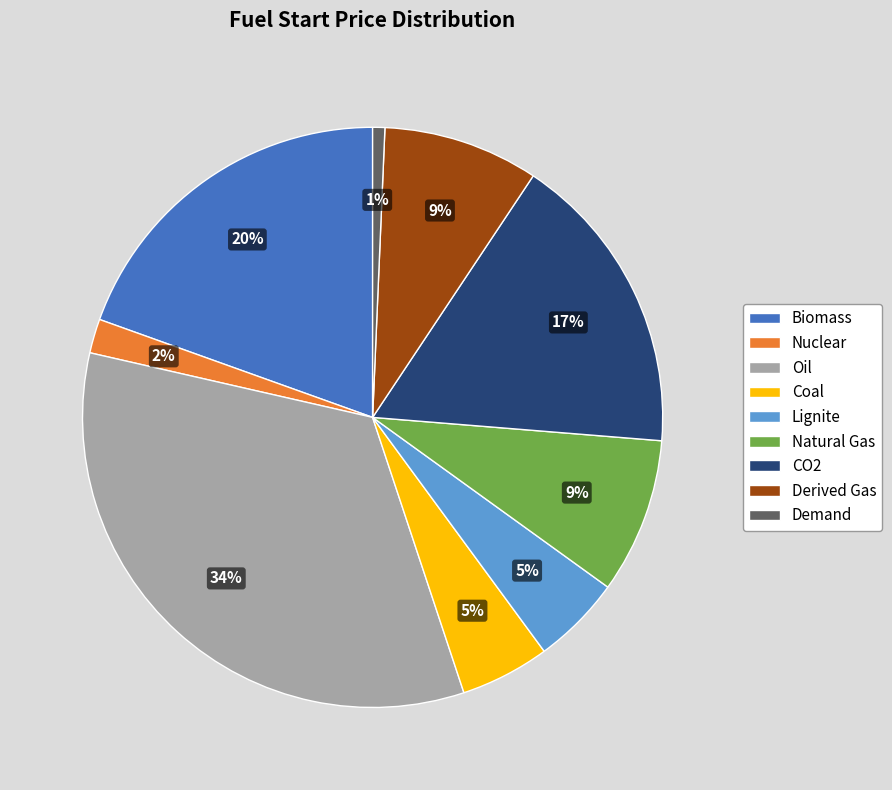

To the nearest percent, what is the average slice percentage?

11%